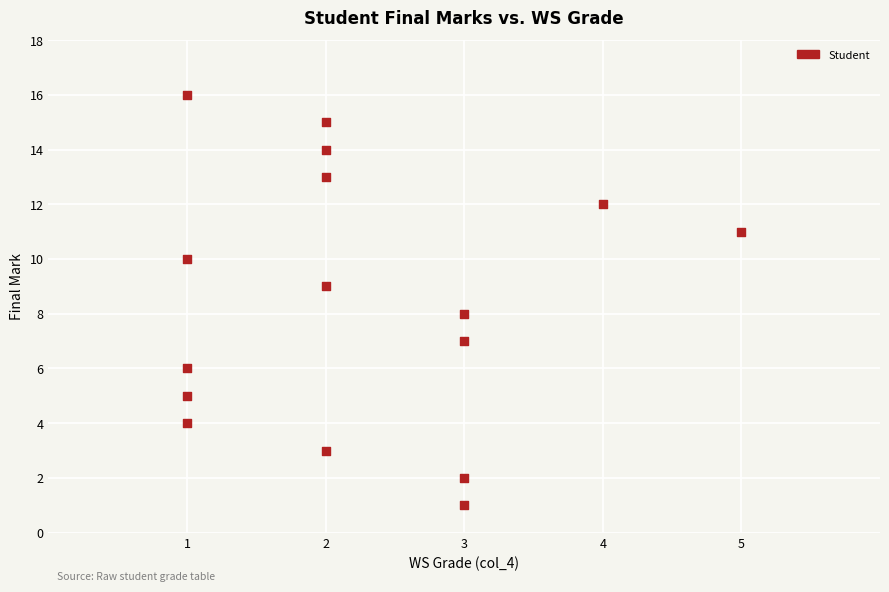

What is the range of Y values (max minus min)?

15